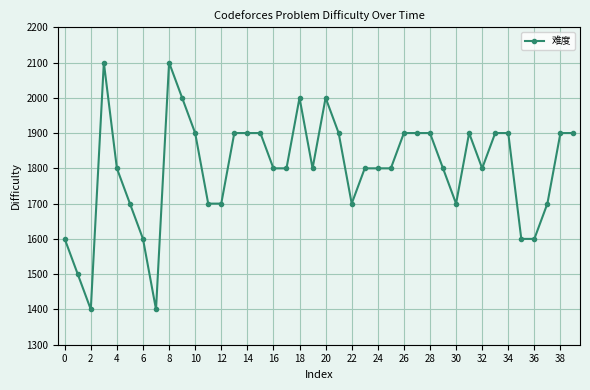

True or false: there are more than 1 points higher than both neighbors.

True